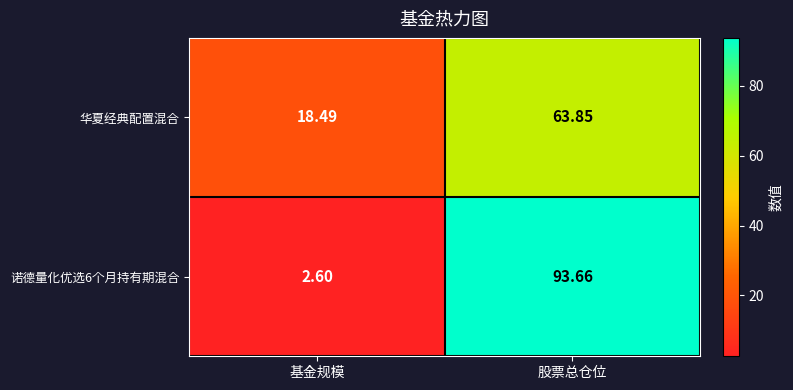

List the series in order of their overall mean, lowest first.

华夏经典配置混合, 诺德量化优选6个月持有期混合